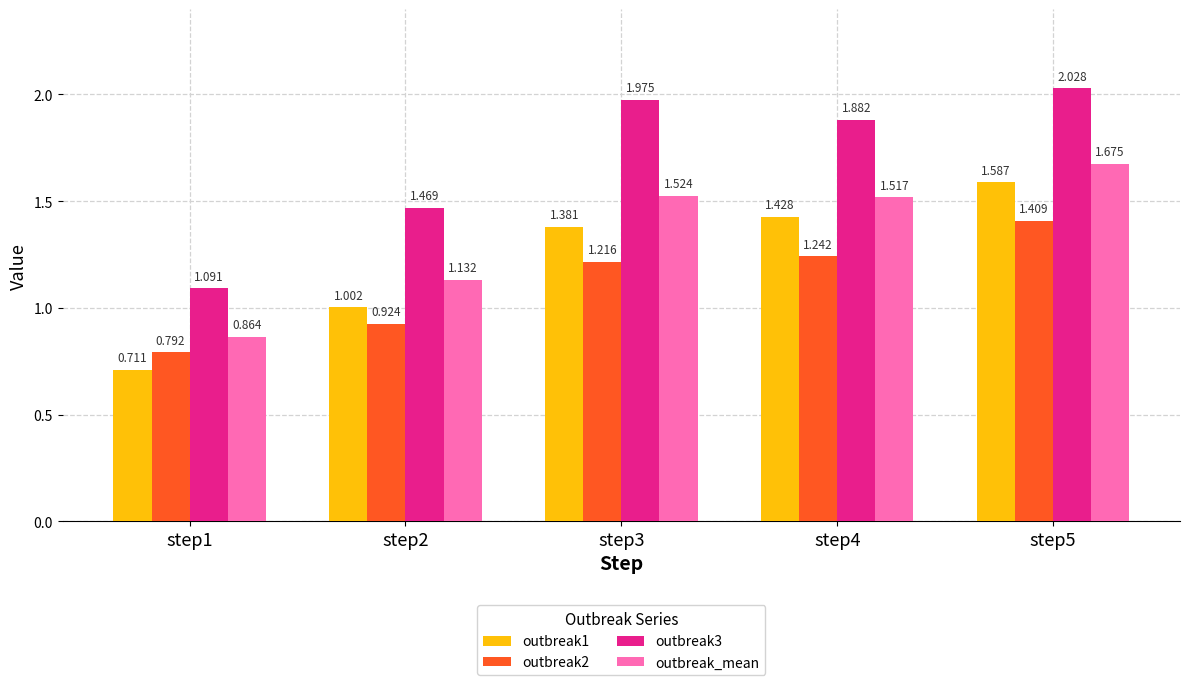

What is the value of the outbreak2 bar at the 5th from the left?

1.4